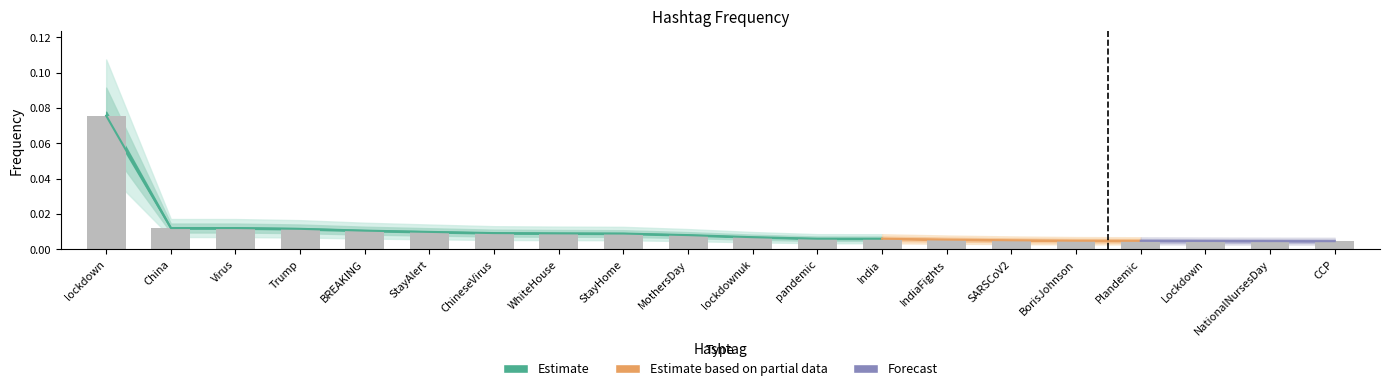

List the labels in order of value, smallest first.

CCP, NationalNursesDay, Lockdown, Plandemic, BorisJohnson, SARSCoV2, IndiaFights, India, pandemic, lockdownuk, MothersDay, StayHome, WhiteHouse, ChineseVirus, StayAlert, BREAKING, Trump, Virus, China, lockdown